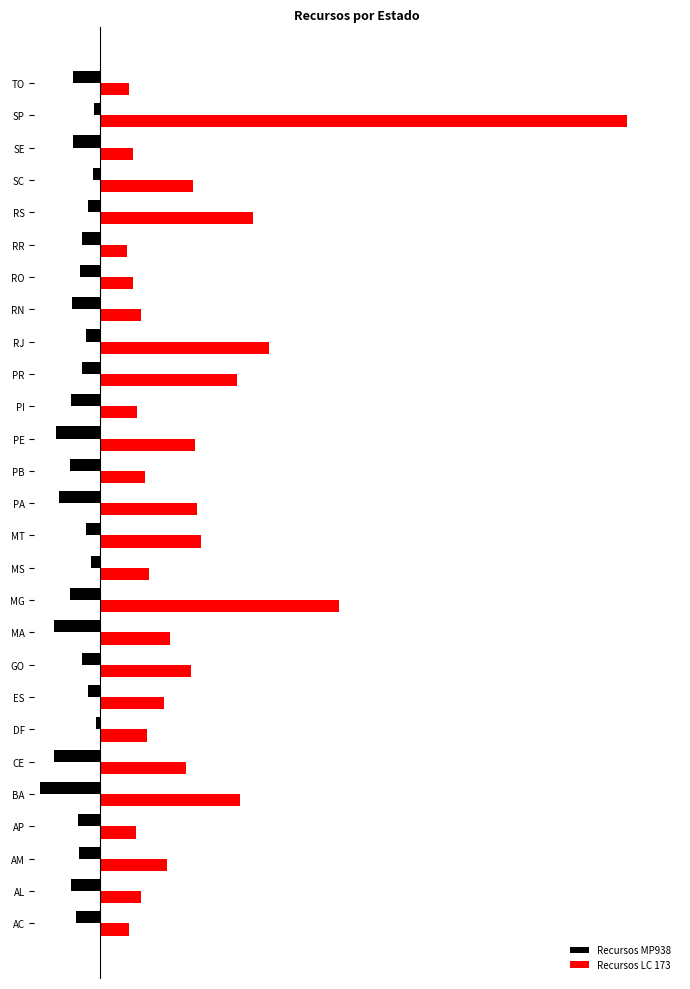

What is the value of the Recursos LC 173 bar at the 16th from the left?

679414758.9